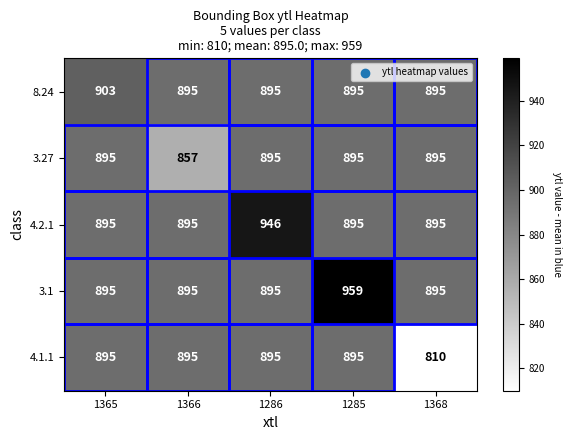

At how many categories does at least one series exceed 821?

5